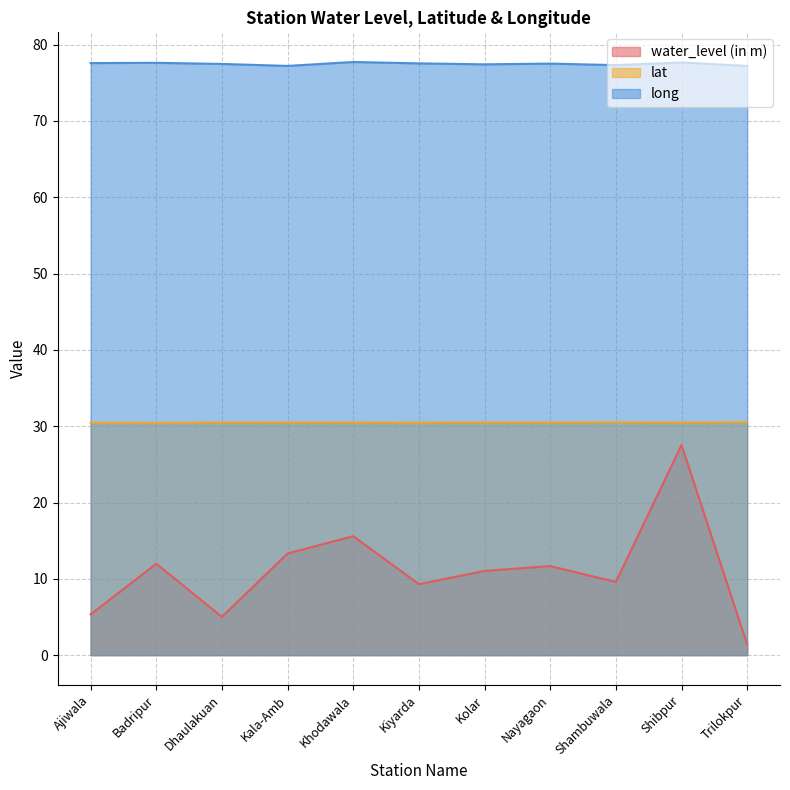

List the labels in order of water_level (in m) value, largest first.

Shibpur, Khodawala, Kala-Amb, Badripur, Nayagaon, Kolar, Shambuwala, Kiyarda, Ajiwala, Dhaulakuan, Trilokpur